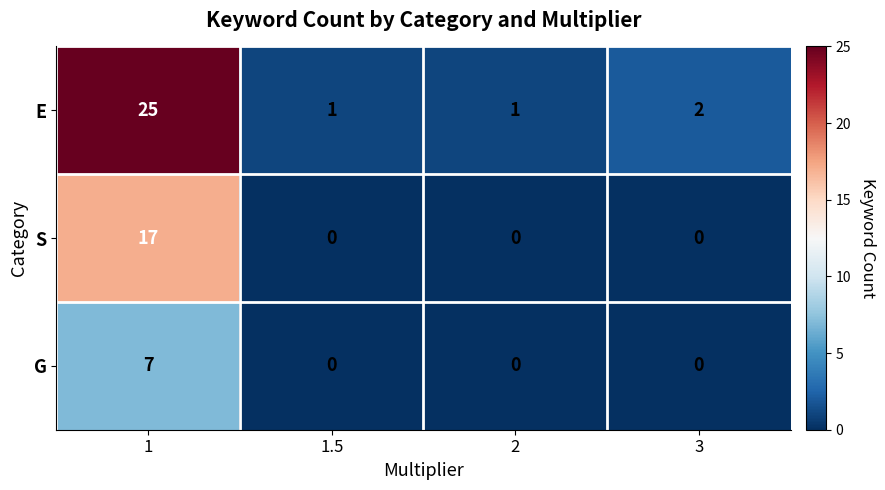

At how many categories does at least one series exceed 24?

1